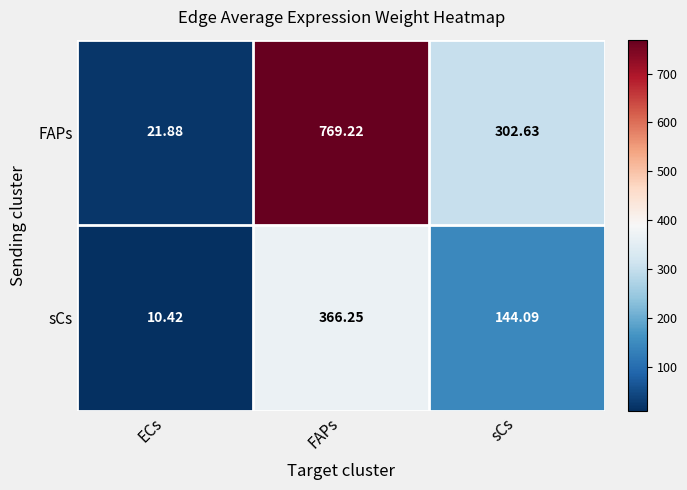

Which series changed the most between FAPs and sCs?

FAPs